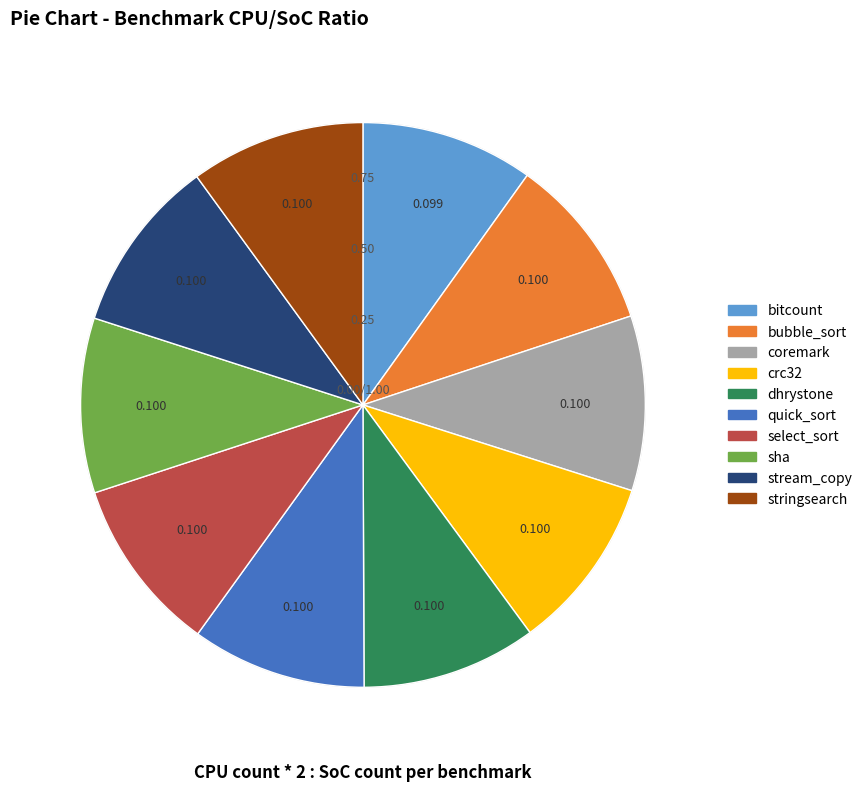

How many segments does this pie chart have?

10